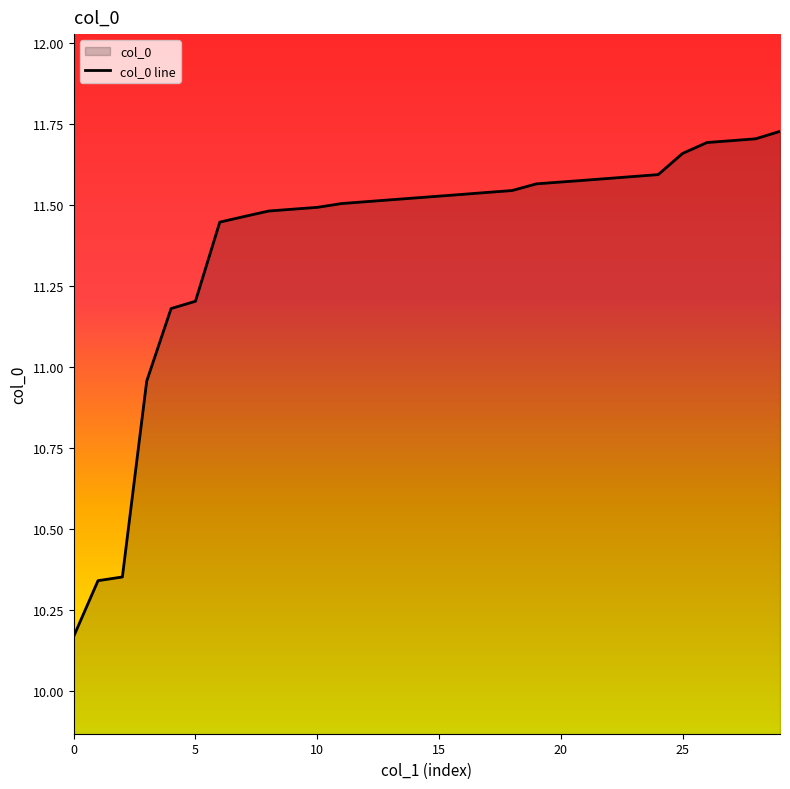

Which category has the highest value across all series?

29